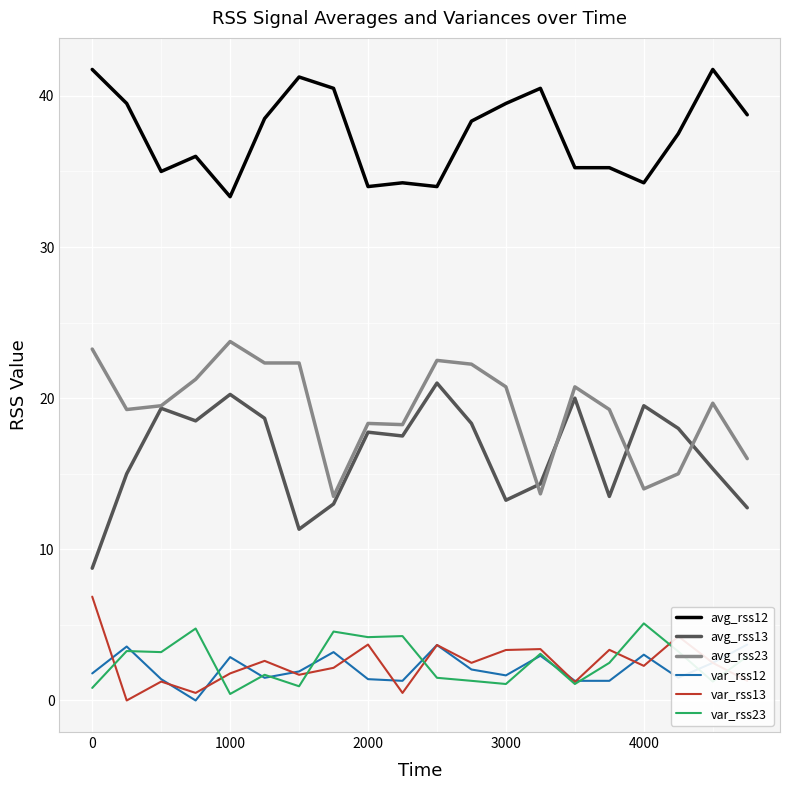

Reading left to right, transcribe all the data shown in this chart.

avg_rss12: 41.8	39.5	35.0	36.0	33.3	38.5	41.2	40.5	34.0	34.2	34.0	38.3	39.5	40.5	35.2	35.2	34.2	37.5	41.8	38.8
avg_rss13: 8.8	15.0	19.3	18.5	20.2	18.7	11.3	13.0	17.8	17.5	21.0	18.3	13.2	14.3	20.0	13.5	19.5	18.0	15.3	12.8
avg_rss23: 23.2	19.2	19.5	21.2	23.8	22.3	22.3	13.5	18.3	18.2	22.5	22.2	20.8	13.7	20.8	19.2	14.0	15.0	19.7	16.0
var_rss12: 1.8	3.6	1.4	0.0	2.9	1.5	1.9	3.2	1.4	1.3	3.7	2.0	1.7	3.0	1.3	1.3	3.0	1.5	2.5	3.7
var_rss13: 6.9	0.0	1.2	0.5	1.8	2.6	1.7	2.2	3.7	0.5	3.7	2.5	3.3	3.4	1.2	3.4	2.3	4.2	2.5	1.3
var_rss23: 0.8	3.3	3.2	4.8	0.4	1.7	0.9	4.6	4.2	4.3	1.5	1.3	1.1	3.1	1.1	2.5	5.1	3.2	1.2	2.9